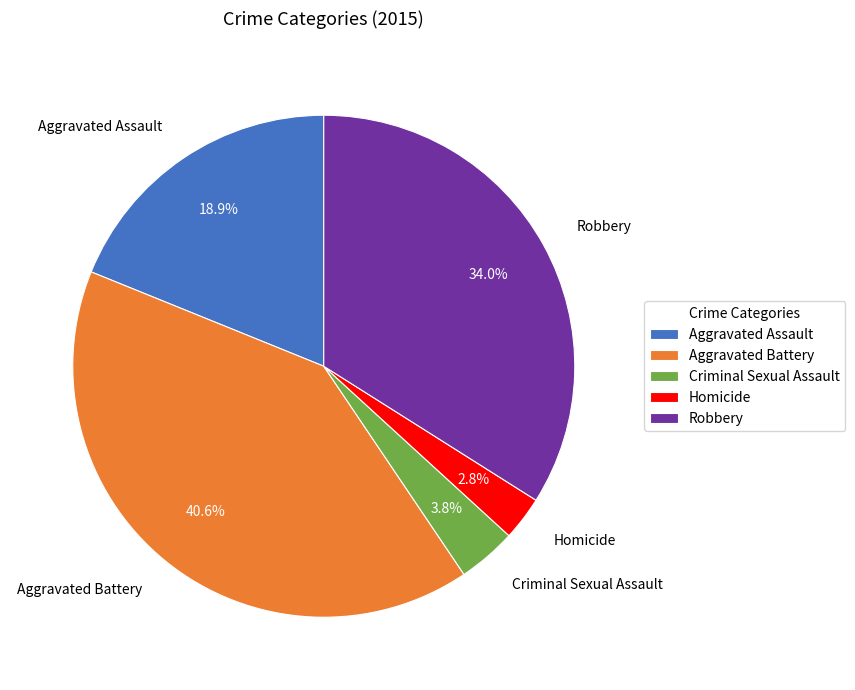

What portion of the pie excludes Robbery?

66.0%